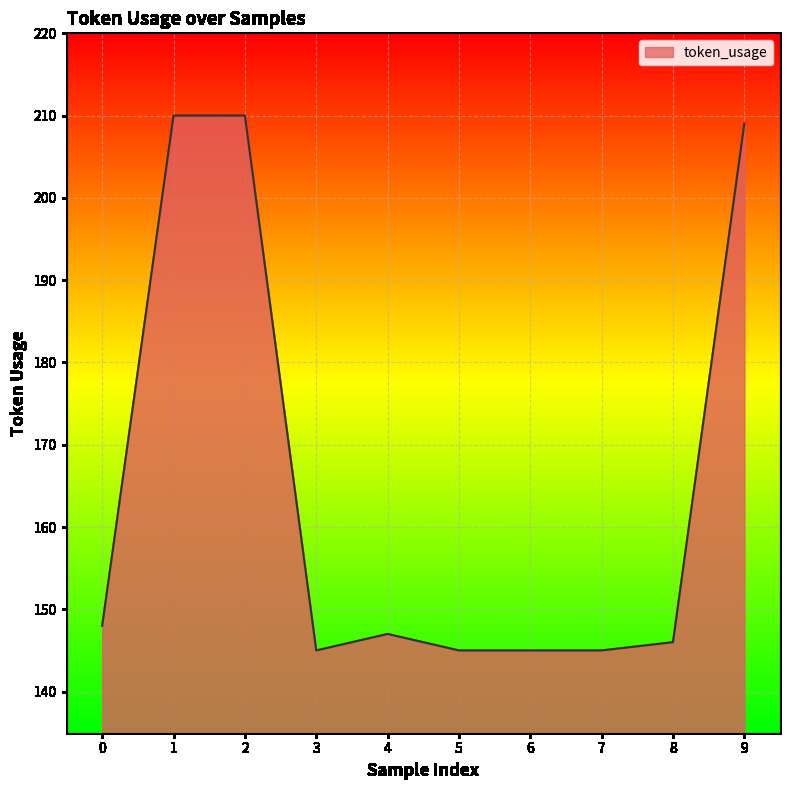

What is the difference between the maximum and minimum values?

65